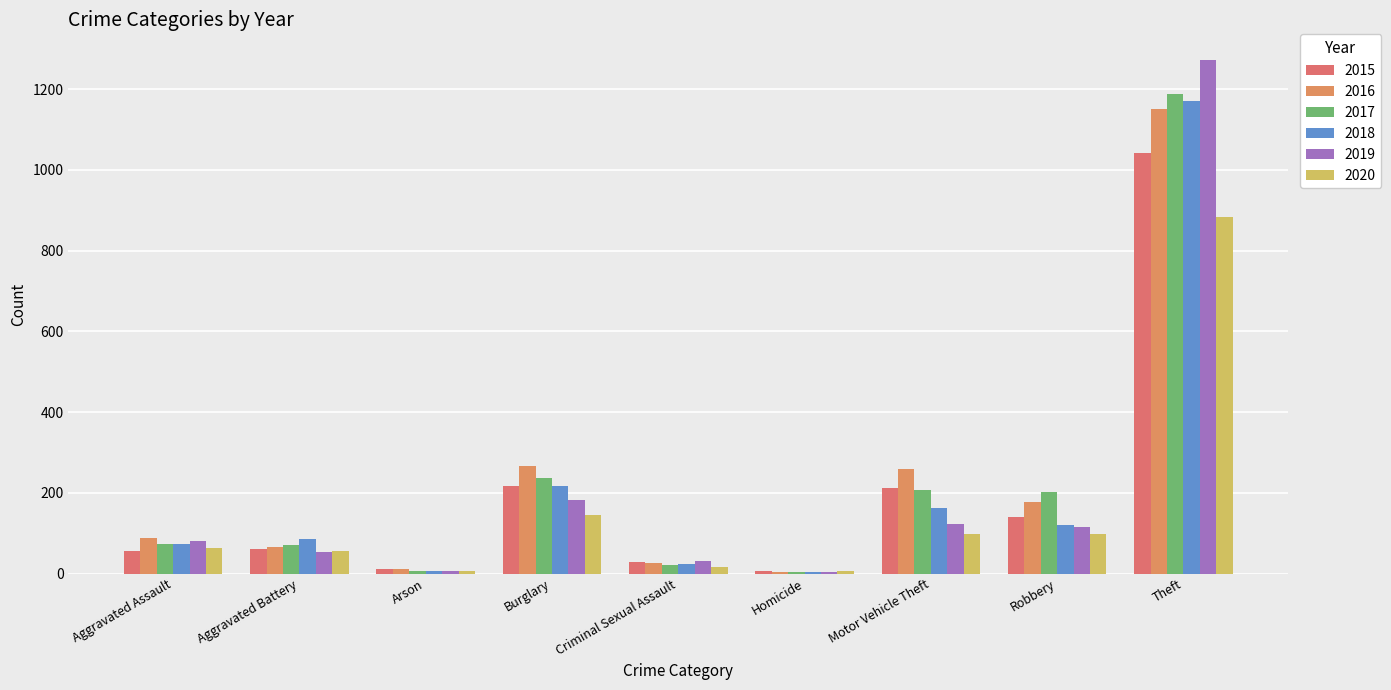

Which has a higher value, Aggravated Battery or Arson?

Aggravated Battery